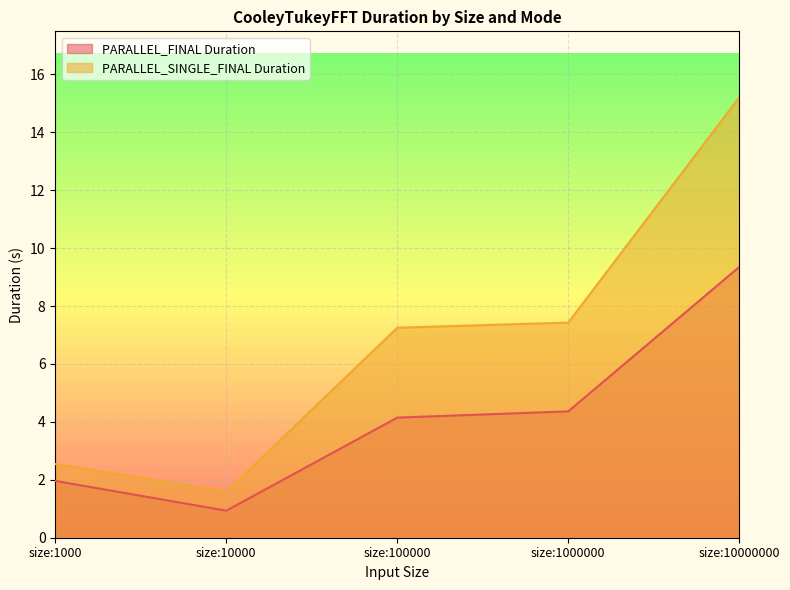

What is the maximum value shown in the chart?

15.2